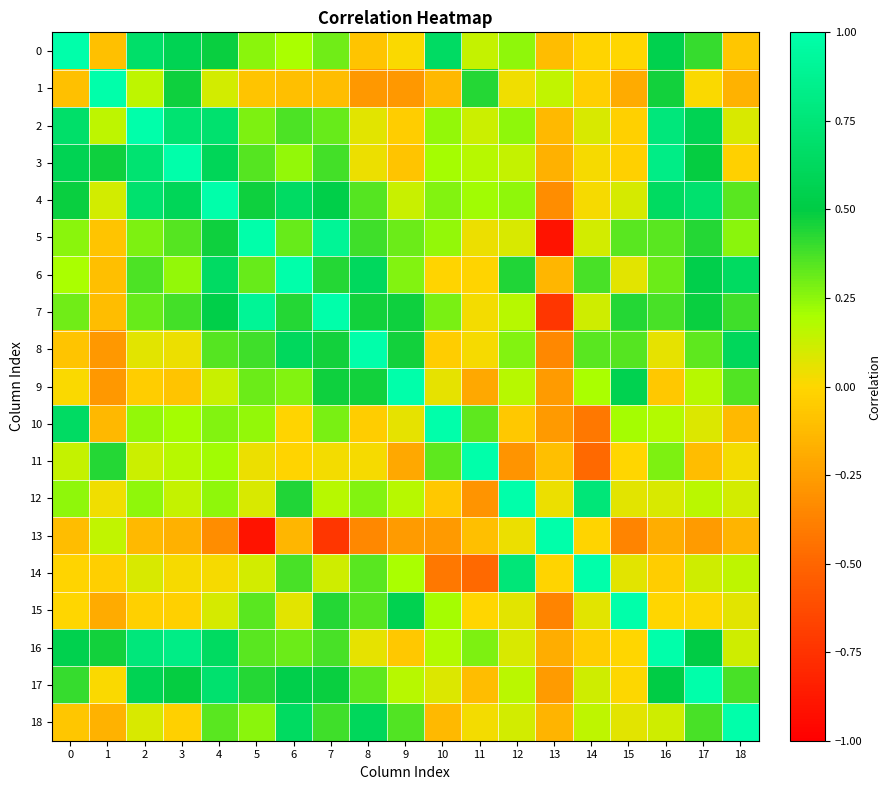

Reading right to left, extract all data points from this chart.

0: 18=-0.1	17=0.4	16=0.5	15=-0.0	14=-0.0	13=-0.1	12=0.2	11=0.1	10=0.7	9=0.0	8=-0.1	7=0.3	6=0.2	5=0.3	4=0.5	3=0.6	2=0.7	1=-0.1	0=1.0
1: 18=-0.2	17=0.0	16=0.5	15=-0.2	14=-0.0	13=0.1	12=0.0	11=0.4	10=-0.1	9=-0.3	8=-0.3	7=-0.1	6=-0.1	5=-0.1	4=0.1	3=0.5	2=0.1	1=1.0	0=-0.1
2: 18=0.1	17=0.6	16=0.8	15=-0.0	14=0.1	13=-0.1	12=0.2	11=0.1	10=0.2	9=-0.0	8=0.1	7=0.3	6=0.4	5=0.3	4=0.7	3=0.7	2=1.0	1=0.1	0=0.7
3: 18=-0.0	17=0.5	16=0.8	15=-0.0	14=0.0	13=-0.2	12=0.1	11=0.2	10=0.2	9=-0.1	8=0.0	7=0.4	6=0.2	5=0.4	4=0.6	3=1.0	2=0.7	1=0.5	0=0.6
4: 18=0.3	17=0.7	16=0.6	15=0.1	14=0.0	13=-0.3	12=0.2	11=0.2	10=0.3	9=0.1	8=0.3	7=0.5	6=0.7	5=0.5	4=1.0	3=0.6	2=0.7	1=0.1	0=0.5
5: 18=0.3	17=0.4	16=0.3	15=0.3	14=0.1	13=-0.9	12=0.1	11=0.0	10=0.2	9=0.3	8=0.4	7=0.9	6=0.3	5=1.0	4=0.5	3=0.4	2=0.3	1=-0.1	0=0.3
6: 18=0.6	17=0.5	16=0.3	15=0.1	14=0.4	13=-0.1	12=0.4	11=-0.0	10=-0.0	9=0.3	8=0.6	7=0.4	6=1.0	5=0.3	4=0.7	3=0.2	2=0.4	1=-0.1	0=0.2
7: 18=0.4	17=0.5	16=0.4	15=0.4	14=0.1	13=-0.7	12=0.2	11=0.0	10=0.3	9=0.5	8=0.5	7=1.0	6=0.4	5=0.9	4=0.5	3=0.4	2=0.3	1=-0.1	0=0.3
8: 18=0.6	17=0.3	16=0.1	15=0.3	14=0.3	13=-0.4	12=0.3	11=0.0	10=-0.0	9=0.5	8=1.0	7=0.5	6=0.6	5=0.4	4=0.3	3=0.0	2=0.1	1=-0.3	0=-0.1
9: 18=0.4	17=0.2	16=-0.1	15=0.6	14=0.2	13=-0.3	12=0.2	11=-0.2	10=0.1	9=1.0	8=0.5	7=0.5	6=0.3	5=0.3	4=0.1	3=-0.1	2=-0.0	1=-0.3	0=0.0
10: 18=-0.1	17=0.1	16=0.2	15=0.2	14=-0.4	13=-0.3	12=-0.1	11=0.3	10=1.0	9=0.1	8=-0.0	7=0.3	6=-0.0	5=0.2	4=0.3	3=0.2	2=0.2	1=-0.1	0=0.7
11: 18=0.0	17=-0.1	16=0.3	15=-0.0	14=-0.5	13=-0.1	12=-0.3	11=1.0	10=0.3	9=-0.2	8=0.0	7=0.0	6=-0.0	5=0.0	4=0.2	3=0.2	2=0.1	1=0.4	0=0.1
12: 18=0.1	17=0.2	16=0.1	15=0.1	14=0.8	13=0.0	12=1.0	11=-0.3	10=-0.1	9=0.2	8=0.3	7=0.2	6=0.4	5=0.1	4=0.2	3=0.1	2=0.2	1=0.0	0=0.2
13: 18=-0.1	17=-0.3	16=-0.2	15=-0.4	14=-0.0	13=1.0	12=0.0	11=-0.1	10=-0.3	9=-0.3	8=-0.4	7=-0.7	6=-0.1	5=-0.9	4=-0.3	3=-0.2	2=-0.1	1=0.1	0=-0.1
14: 18=0.2	17=0.1	16=-0.0	15=0.1	14=1.0	13=-0.0	12=0.8	11=-0.5	10=-0.4	9=0.2	8=0.3	7=0.1	6=0.4	5=0.1	4=0.0	3=0.0	2=0.1	1=-0.0	0=-0.0
15: 18=0.1	17=0.0	16=-0.0	15=1.0	14=0.1	13=-0.4	12=0.1	11=-0.0	10=0.2	9=0.6	8=0.3	7=0.4	6=0.1	5=0.3	4=0.1	3=-0.0	2=-0.0	1=-0.2	0=-0.0
16: 18=0.1	17=0.5	16=1.0	15=-0.0	14=-0.0	13=-0.2	12=0.1	11=0.3	10=0.2	9=-0.1	8=0.1	7=0.4	6=0.3	5=0.3	4=0.6	3=0.8	2=0.8	1=0.5	0=0.5
17: 18=0.4	17=1.0	16=0.5	15=0.0	14=0.1	13=-0.3	12=0.2	11=-0.1	10=0.1	9=0.2	8=0.3	7=0.5	6=0.5	5=0.4	4=0.7	3=0.5	2=0.6	1=0.0	0=0.4
18: 18=1.0	17=0.4	16=0.1	15=0.1	14=0.2	13=-0.1	12=0.1	11=0.0	10=-0.1	9=0.4	8=0.6	7=0.4	6=0.6	5=0.3	4=0.3	3=-0.0	2=0.1	1=-0.2	0=-0.1